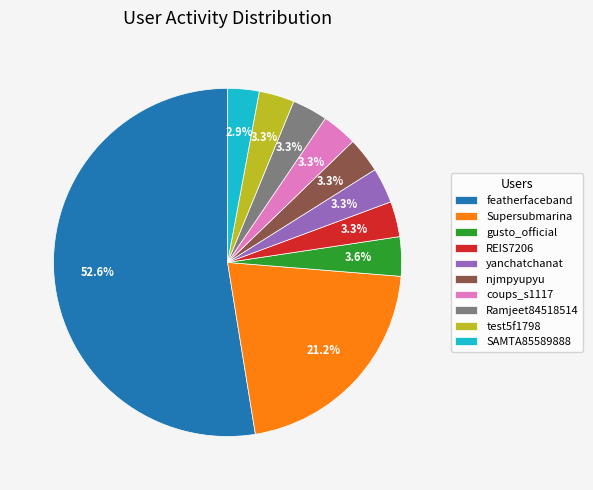

Is gusto_official the majority of the pie?

No